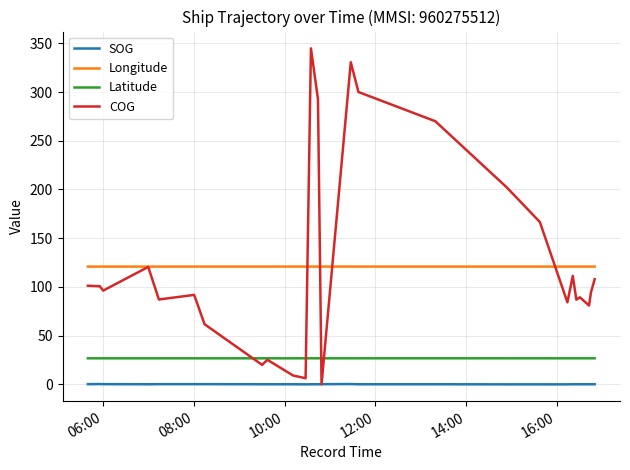

List the series in order of their peak value, lowest first.

SOG, Latitude, Longitude, COG